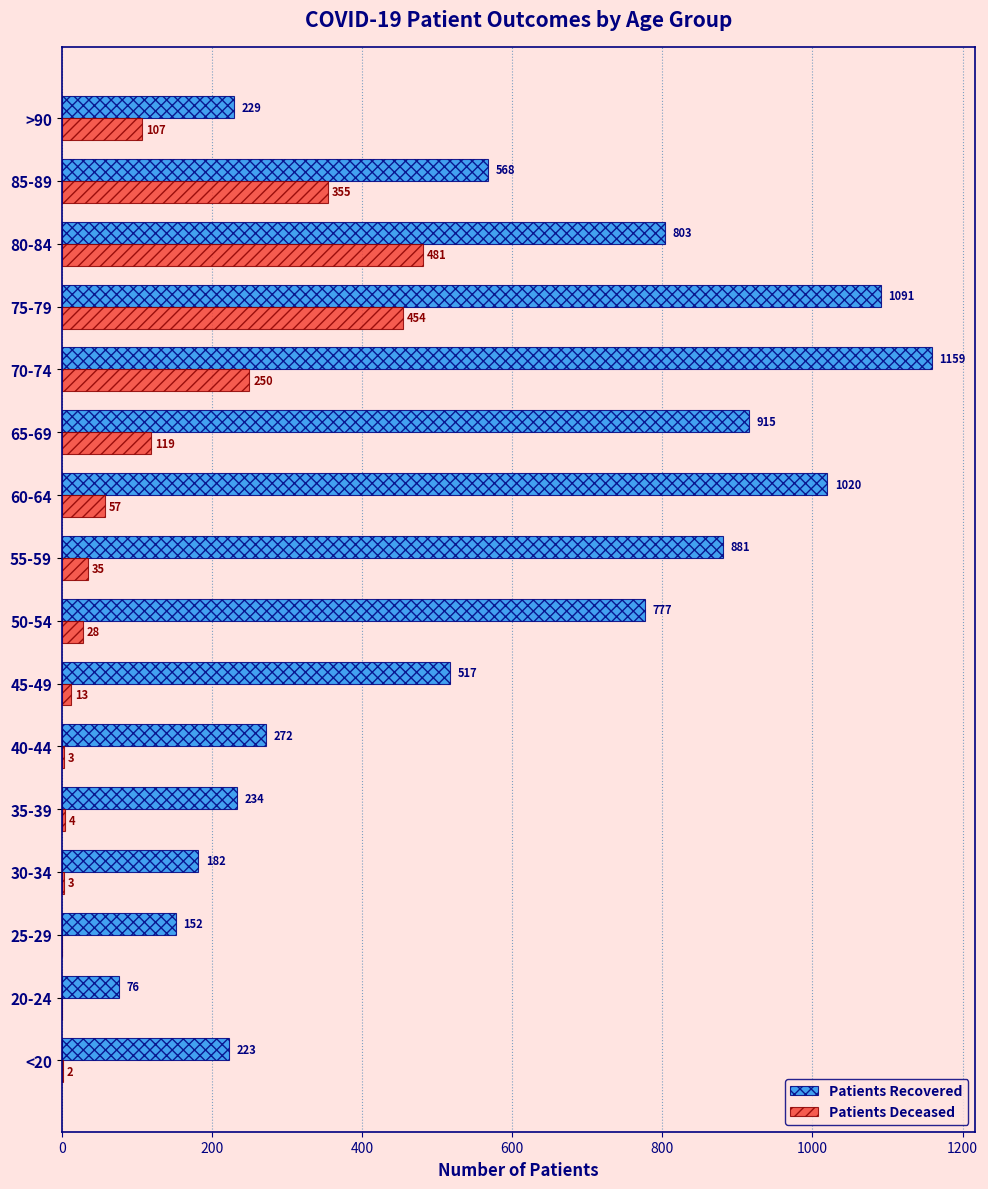

What is the maximum value shown in the chart?

1159